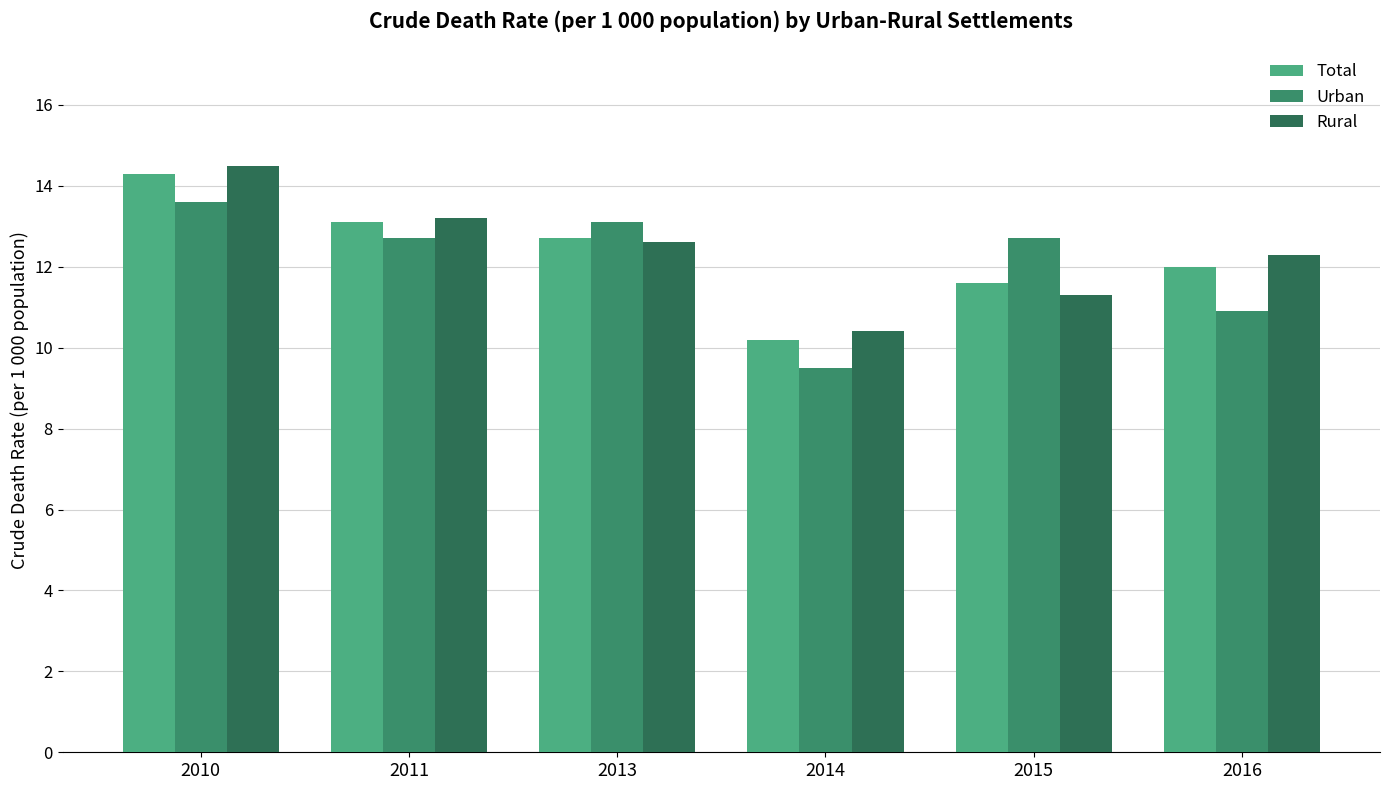

Which series has the largest total across all categories?

Rural